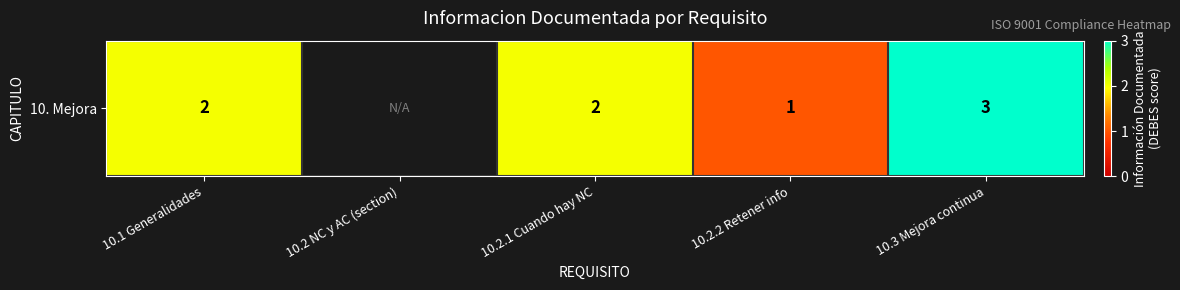

What is the smallest value displayed?

1.0